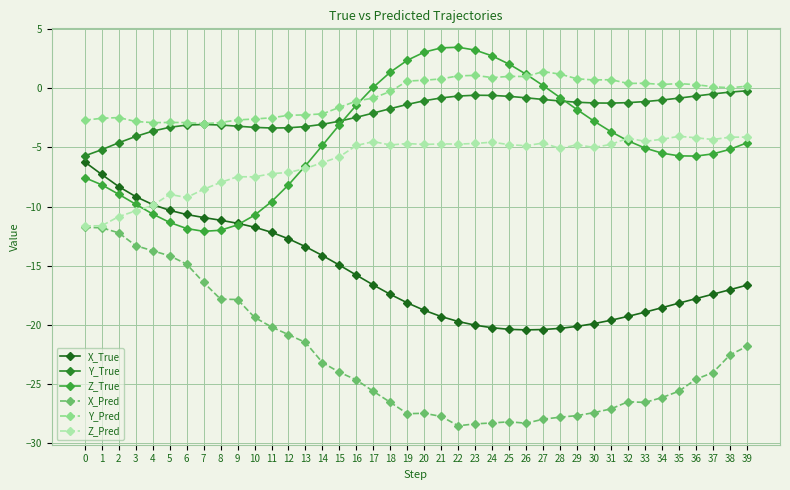

Rank the series at 2 from lowest to highest value.

X_Pred, Z_Pred, Z_True, X_True, Y_True, Y_Pred